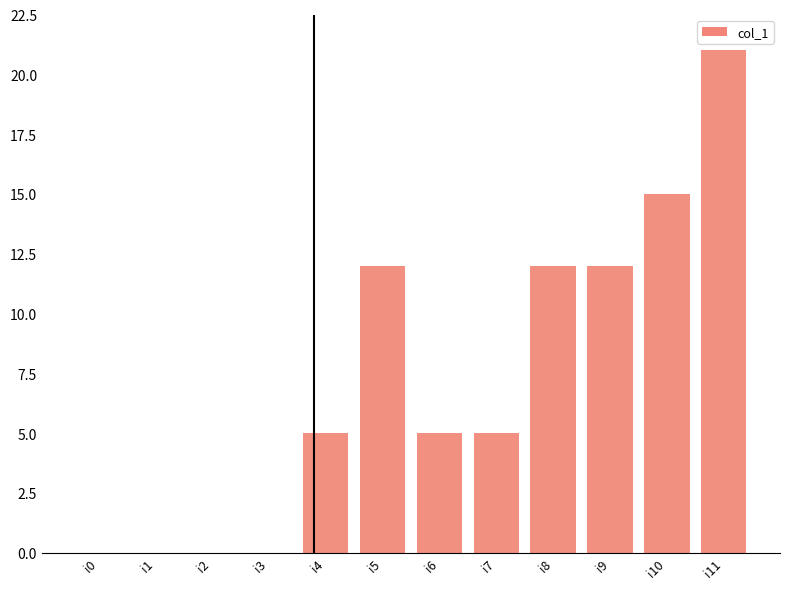

Reading left to right, what are all the values shown in this chart?

0	0	0	0	5	12	5	5	12	12	15	21